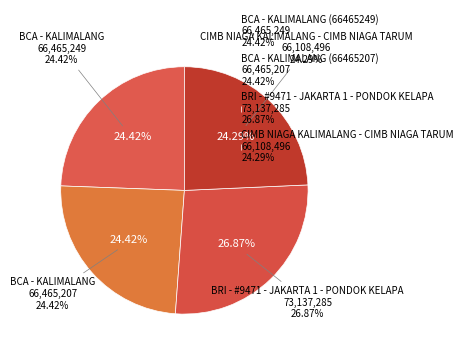

To the nearest percent, what is the difference between the largest and smallest slice percentages?

3%